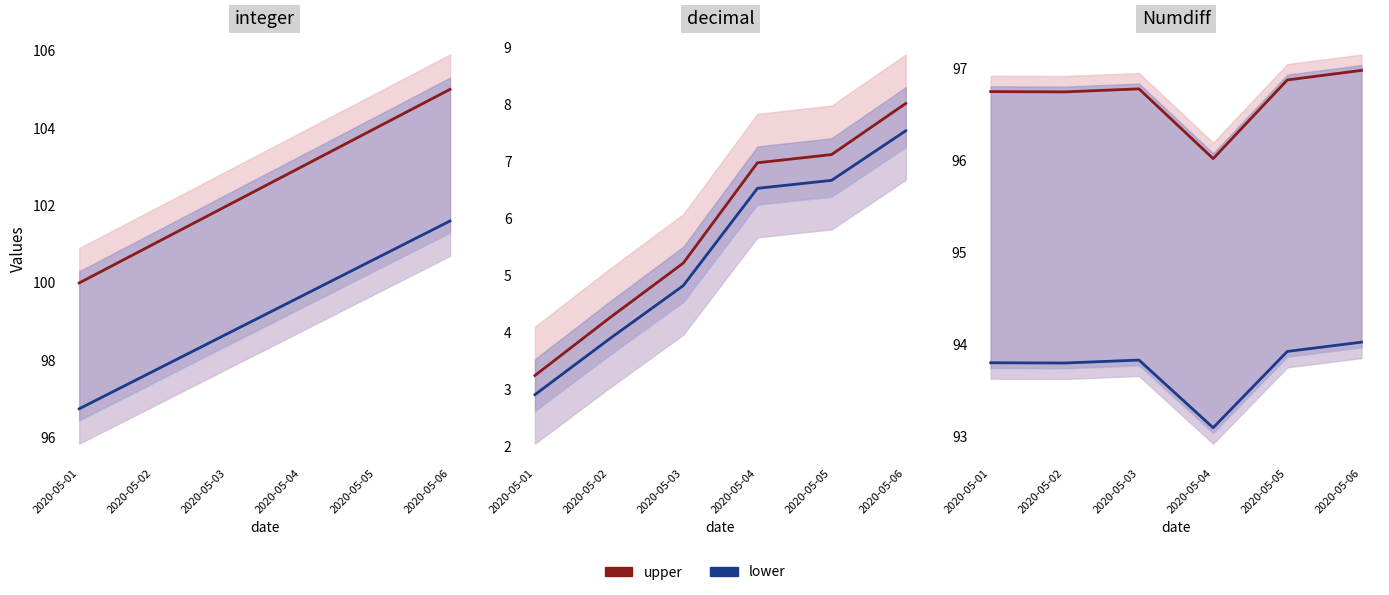

What is the value of the lower point at the 4th from the left?

99.7